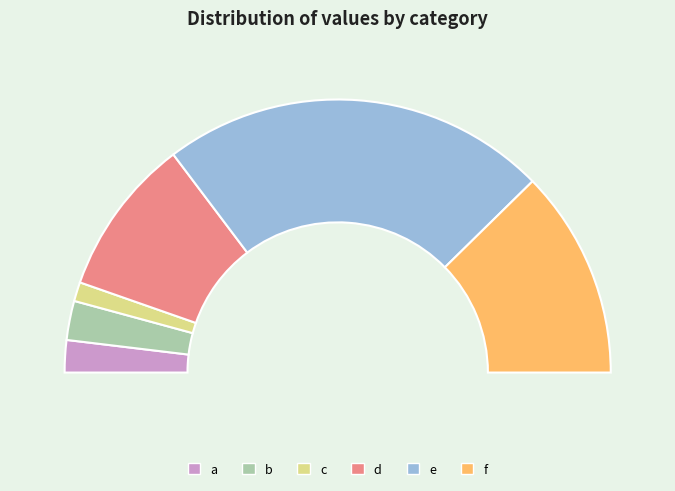

What is the largest slice in the pie chart?

e